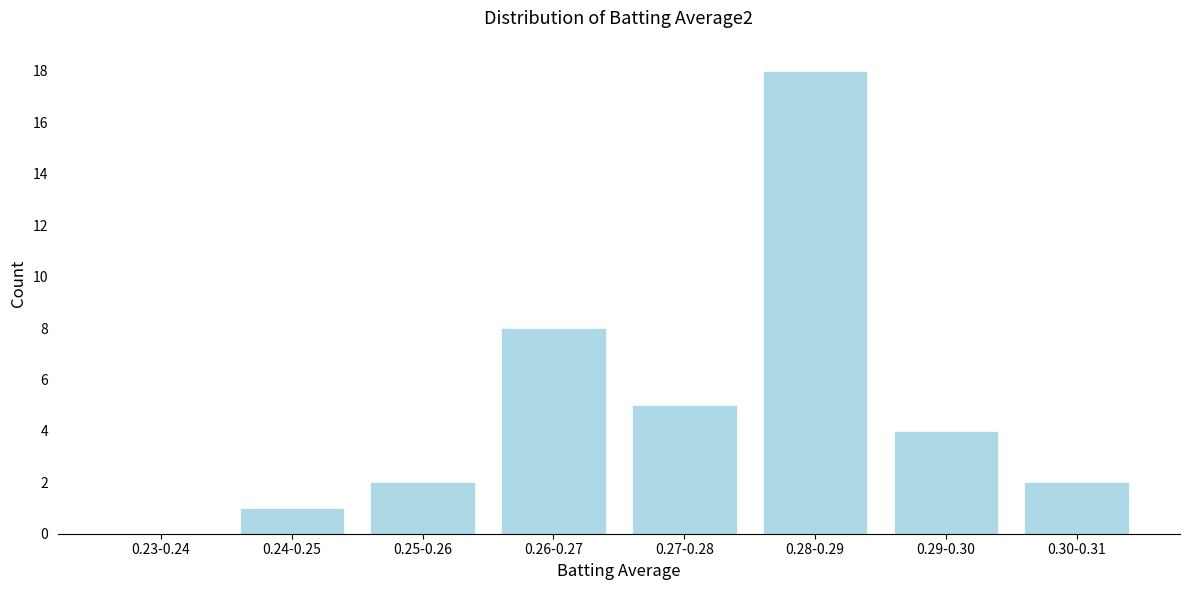

Reading left to right, transcribe all the data shown in this chart.

0.23-0.24=0	0.24-0.25=1	0.25-0.26=2	0.26-0.27=8	0.27-0.28=5	0.28-0.29=18	0.29-0.30=4	0.30-0.31=2